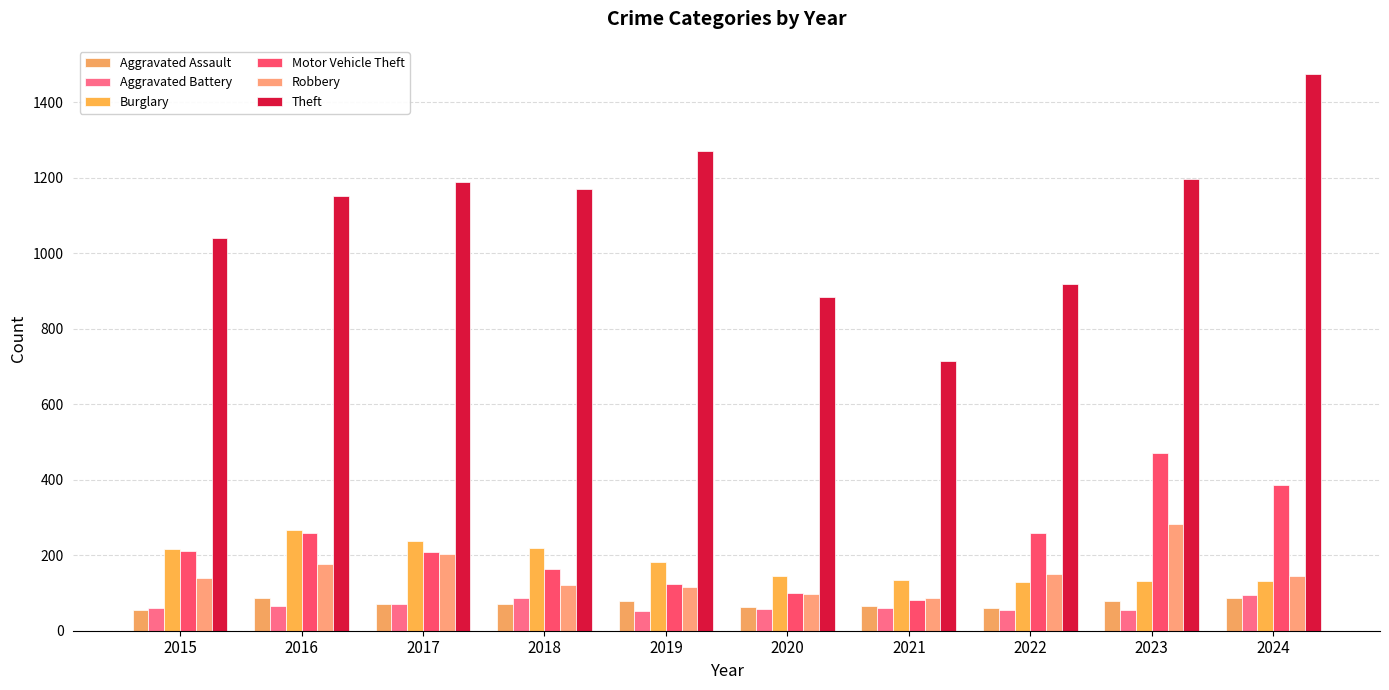

What is the greatest value displayed?

1476